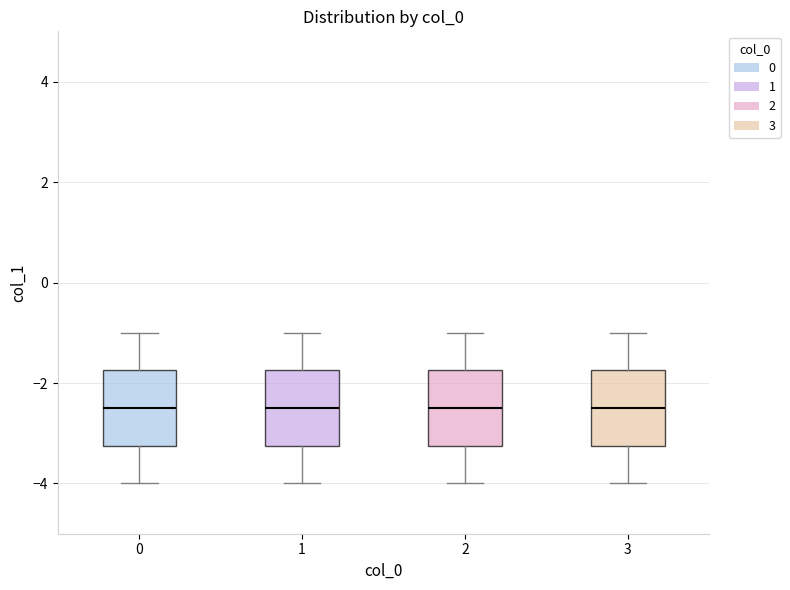

Count the col_0=1 values in the range -4 to -2.

4